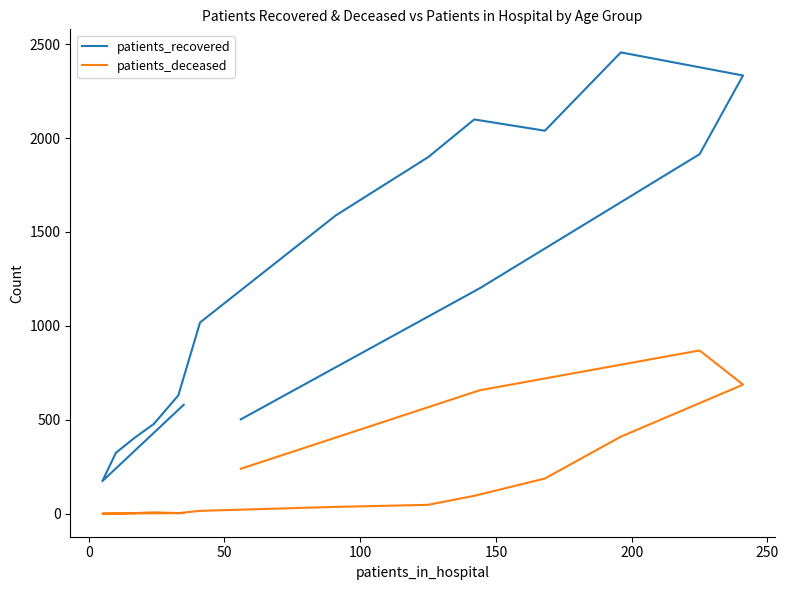

True or false: patients_recovered and patients_deceased cross at least once.

False